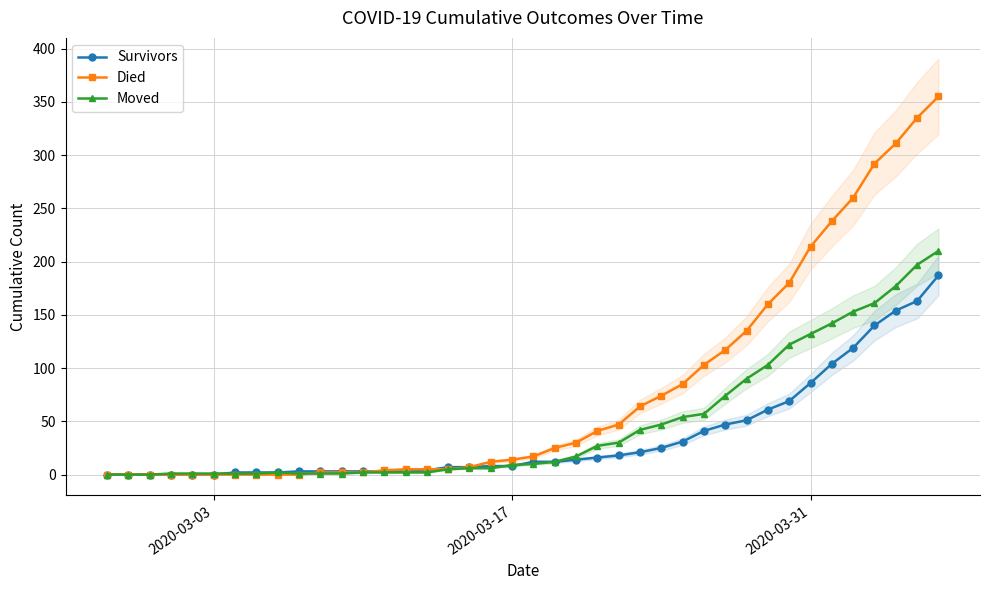

True or false: Survivors and Moved intersect in this chart.

True